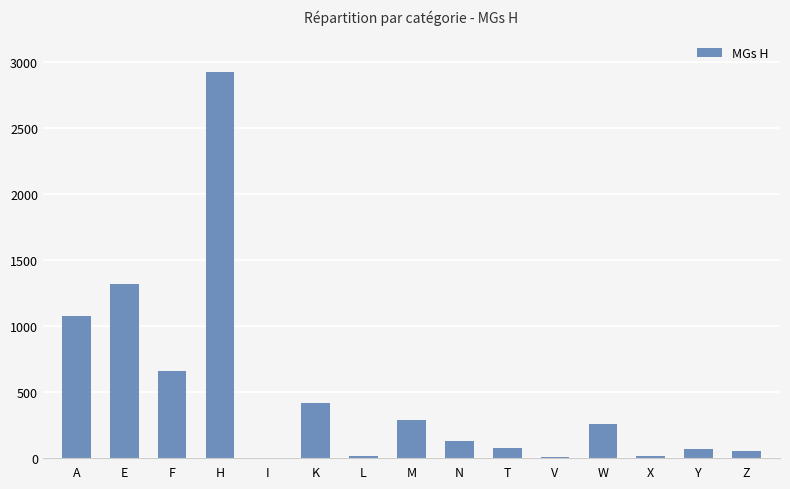

What is the change in value from E to X?

-1301